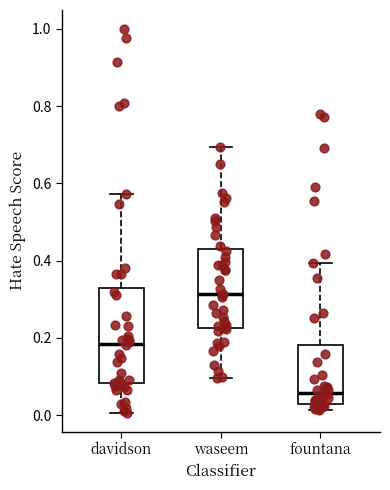

Which box has the highest median line?

waseem